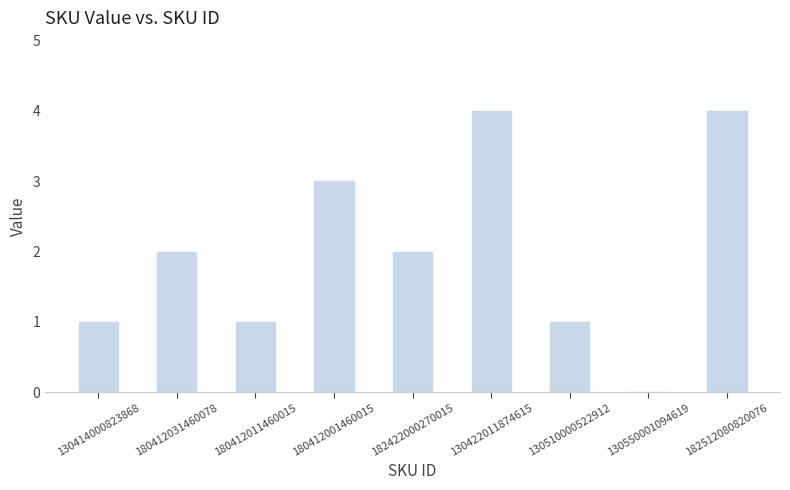

How many positive values are there?

8